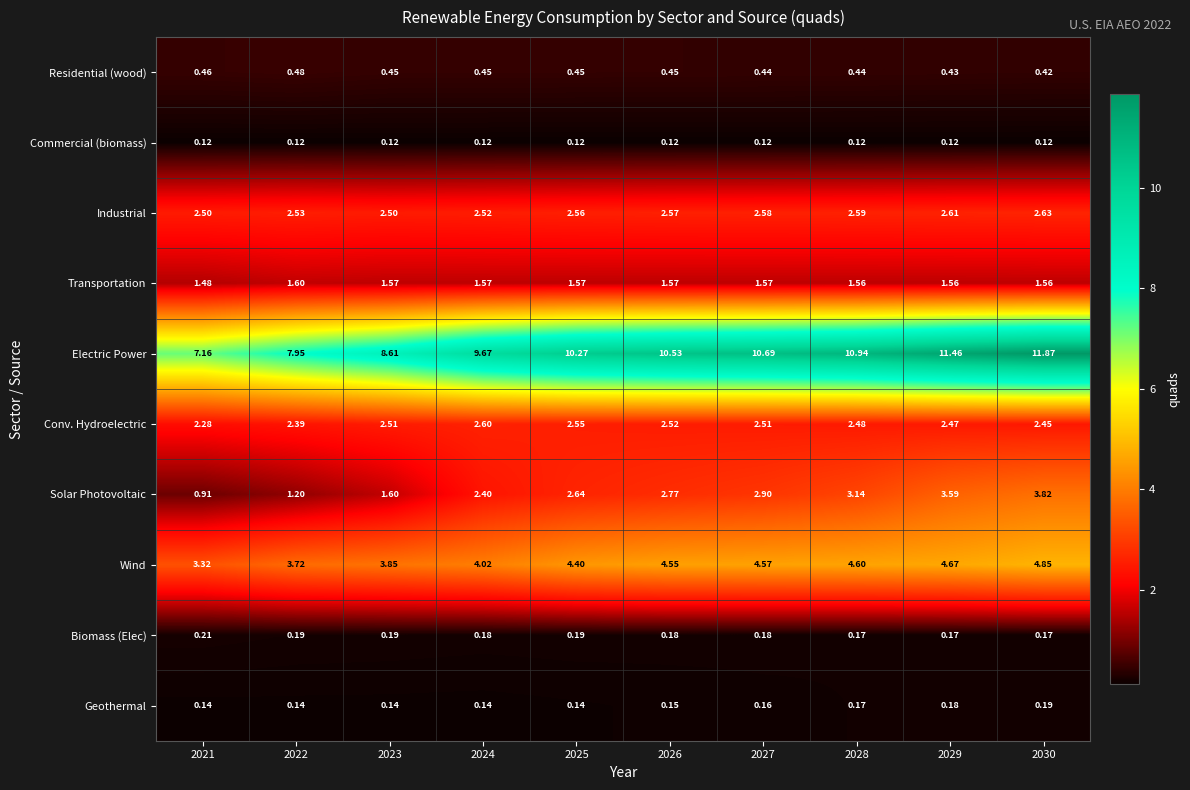

What is the total value across all series at 2029?

27.3